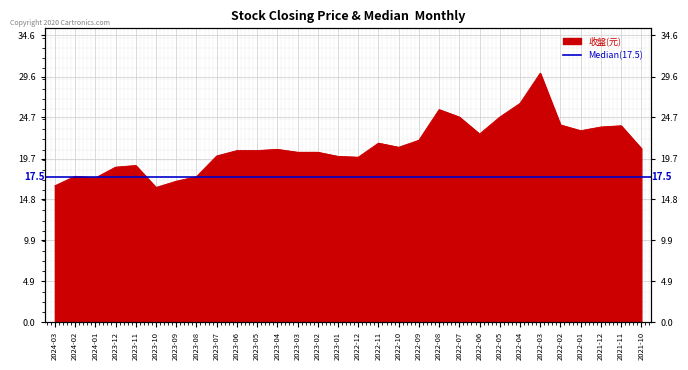

What is the change in value from 2022-10 to 2022-09?

+0.8